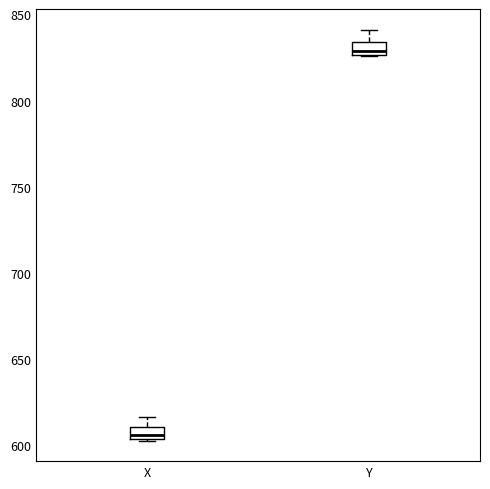

Where is the upper edge of the box for Y on the y-axis? The values are not printed on the chart, so give them approximately, as read against the axis.

835